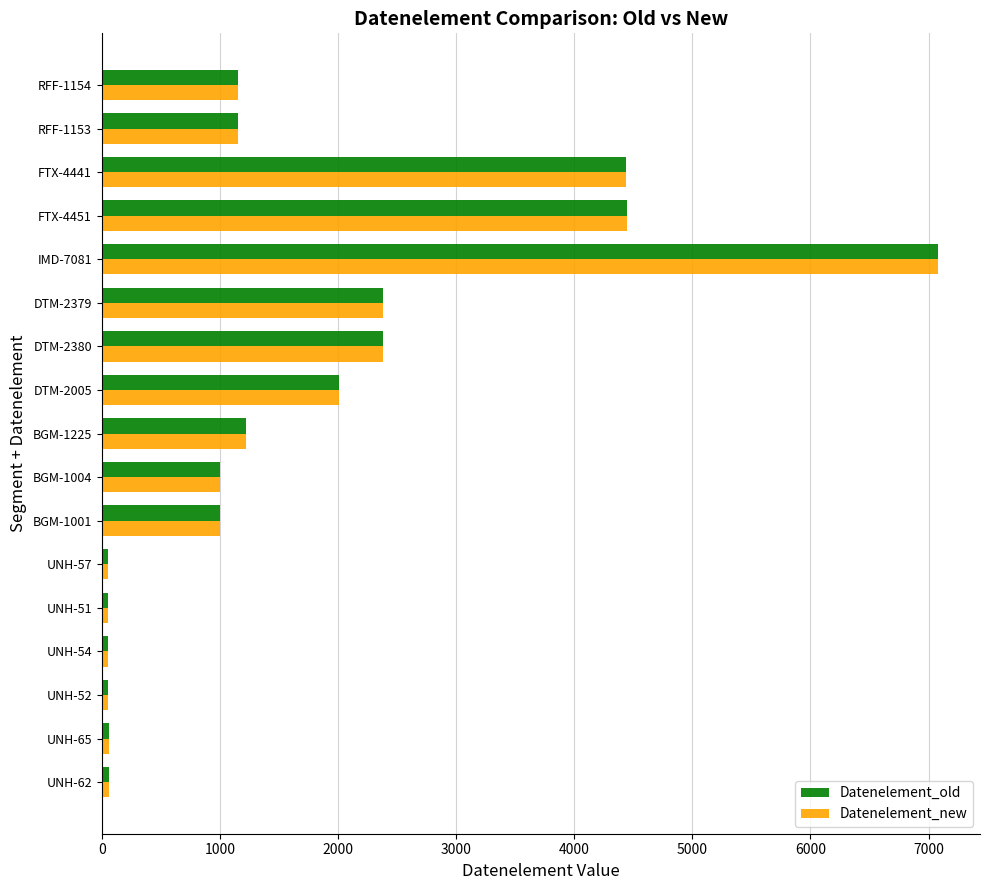

What is the sum of all Datenelement_new values?

28615